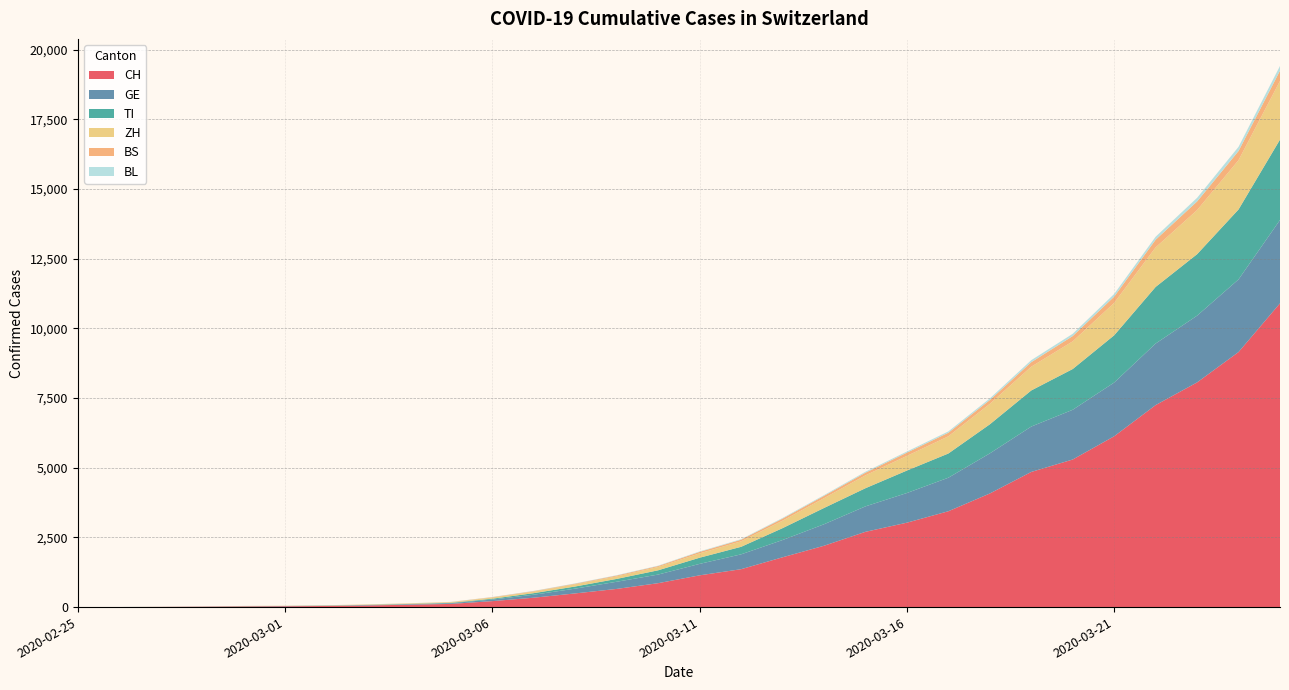

True or false: BL has a value of 26 at 2020-03-18.

False